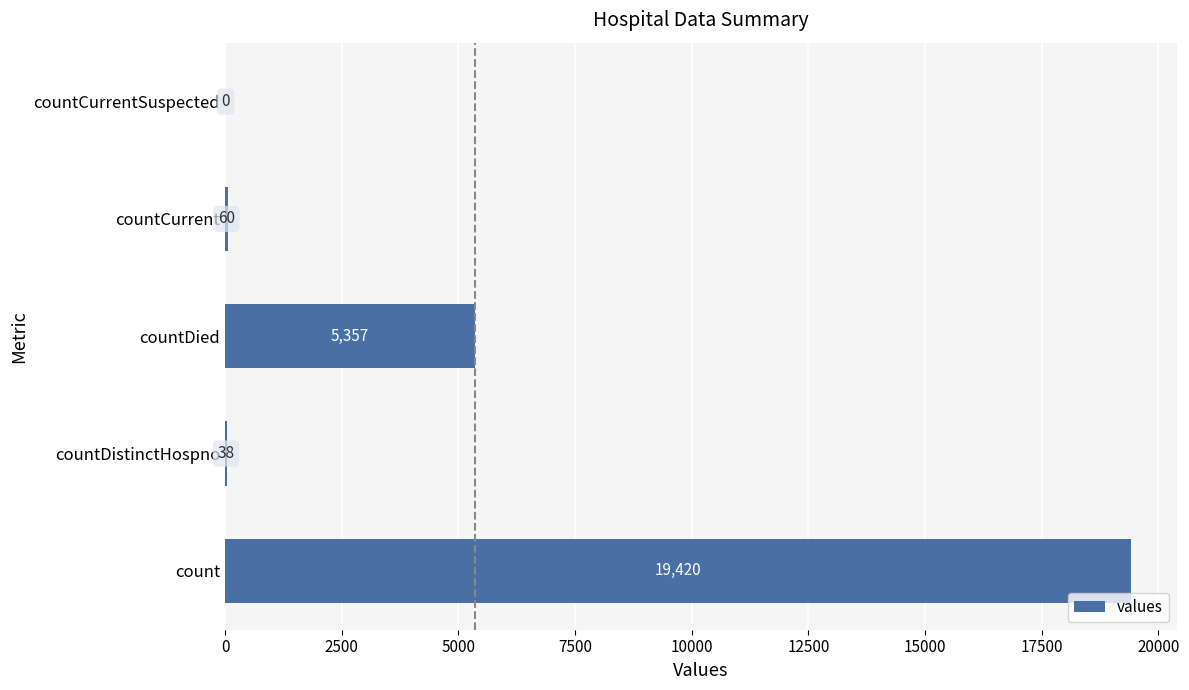

Count the number of data series in this chart.

1